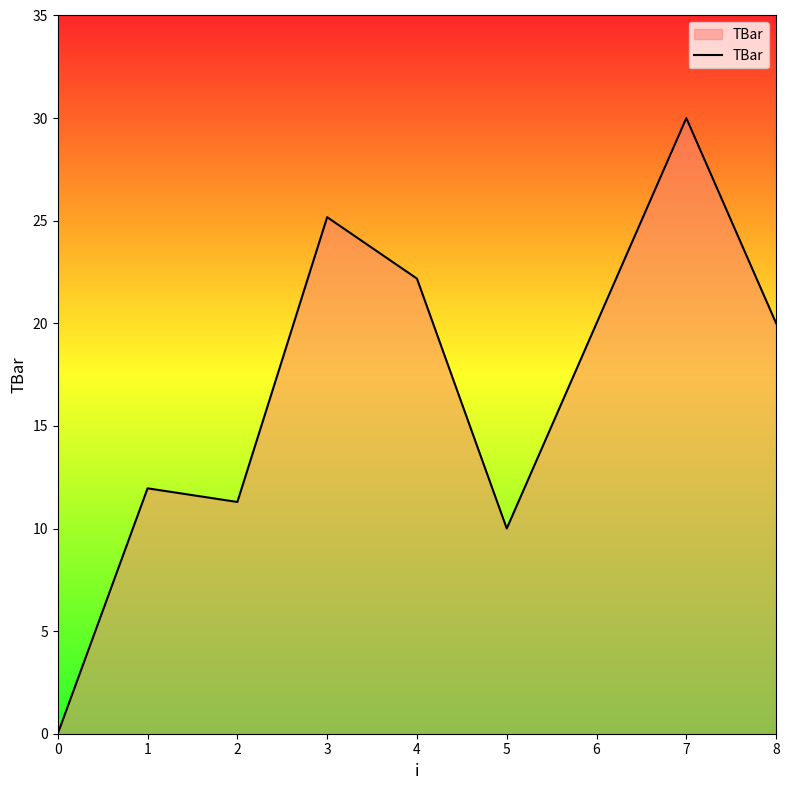

What is the maximum value shown in the chart?

30.0